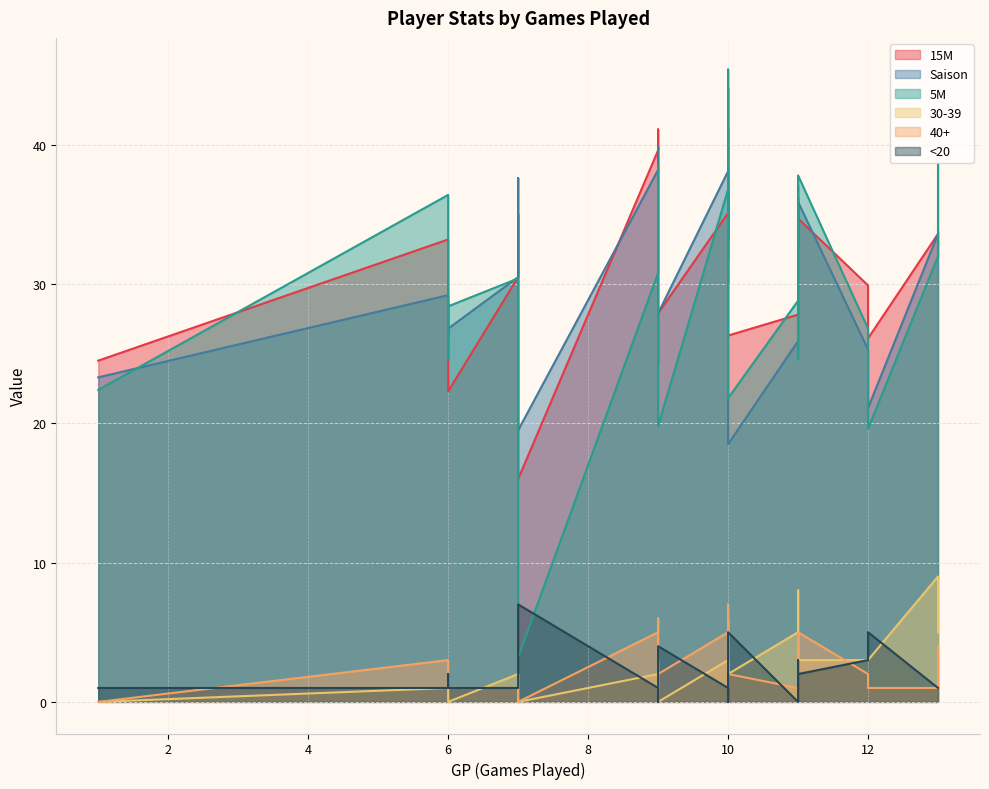

At which category is the sum across all series the highest?

10